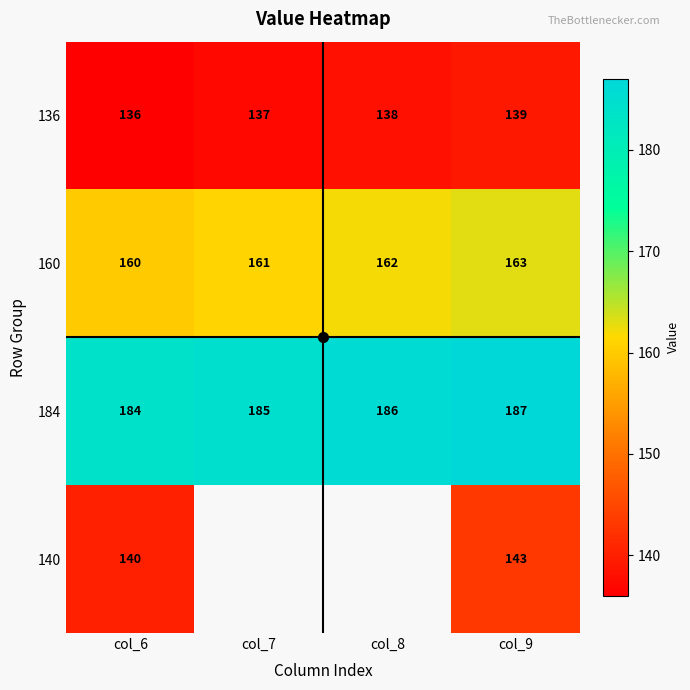

Which category has the lowest value across all series?

col_6